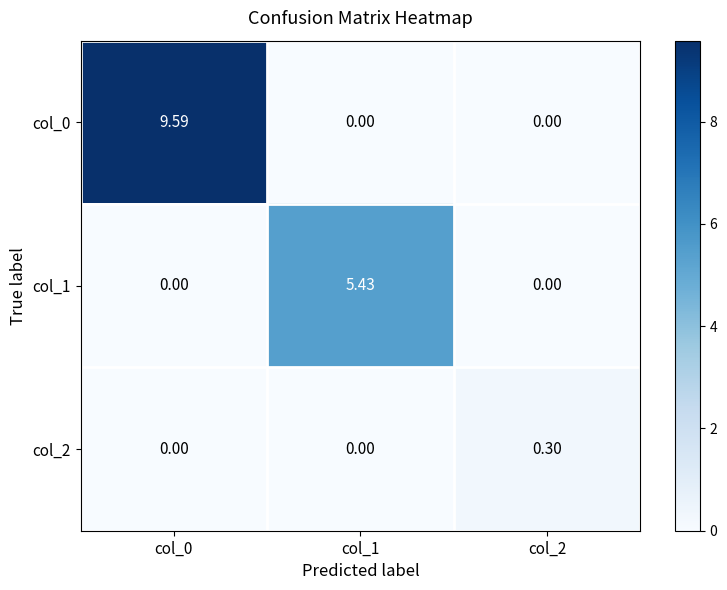

List the series in order of their overall mean, lowest first.

col_2, col_1, col_0